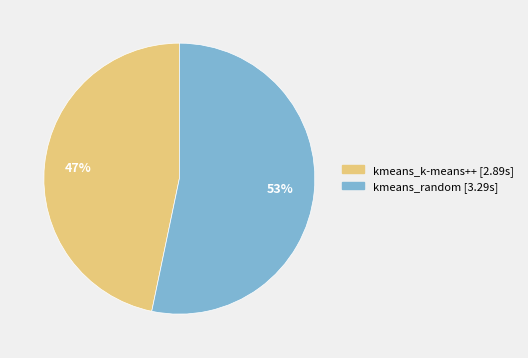

Count the number of slices in the pie.

2